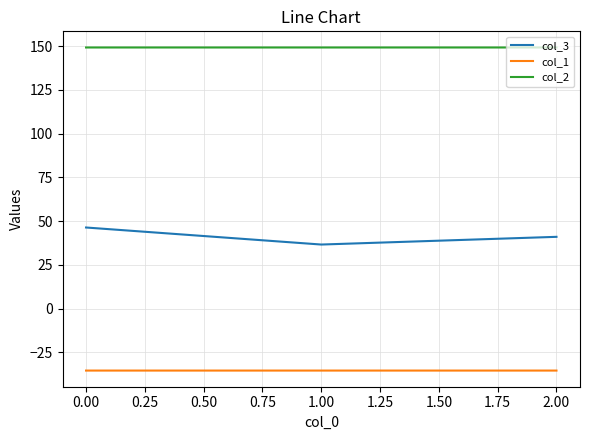

What position from the right is 0.00?

3